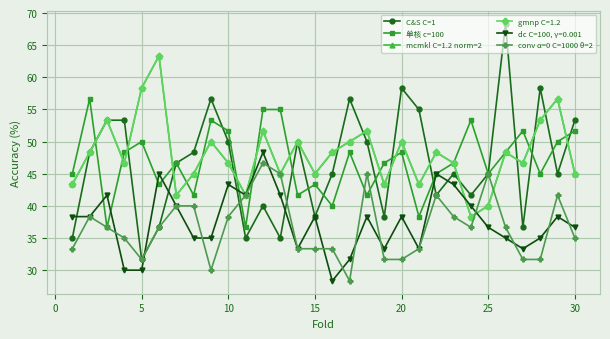

Is this an area chart (filled region under the line)?

No